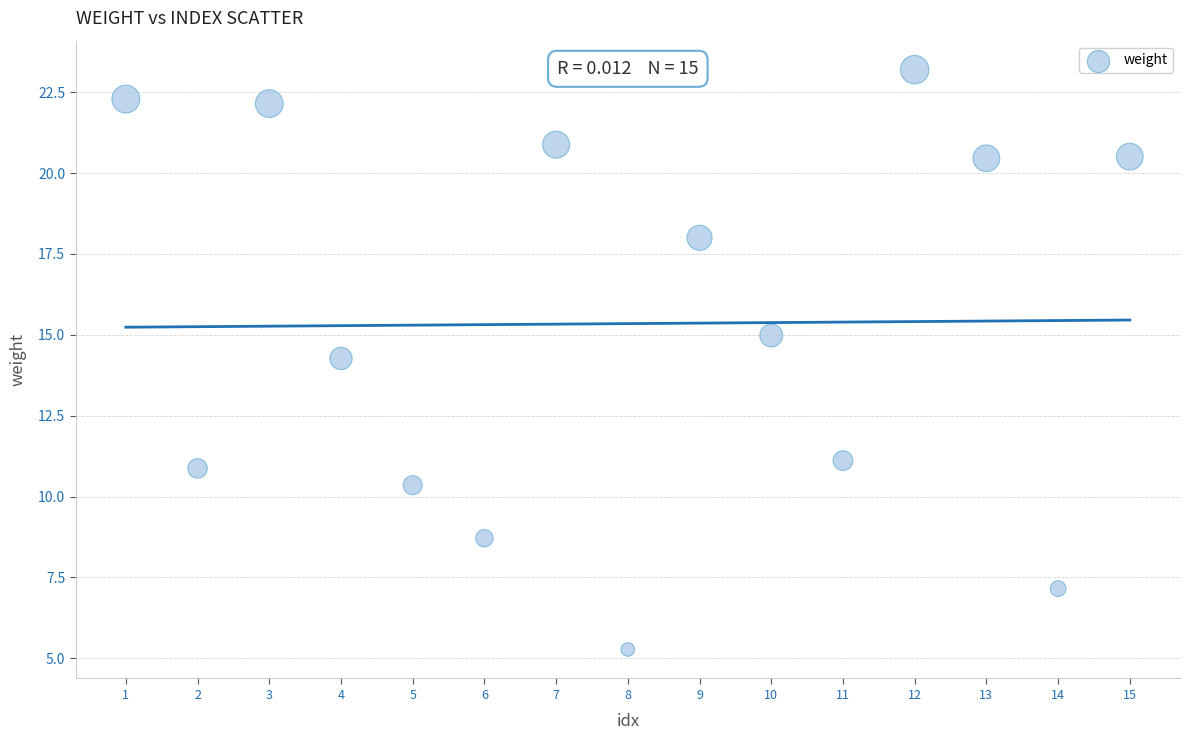

What is the range of Y values (max minus min)?

17.9